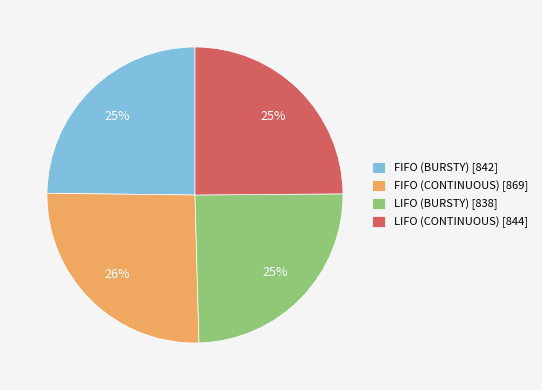

What is the largest slice in the pie chart?

FIFO (CONTINUOUS)